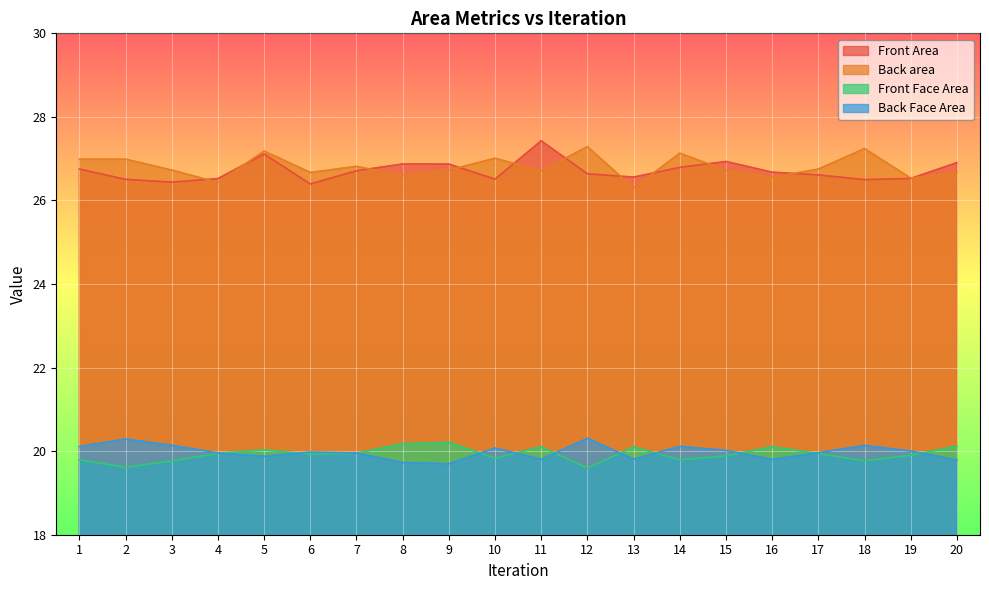

After their last crossing, which series has the higher values: Back area or Front Area?

Front Area